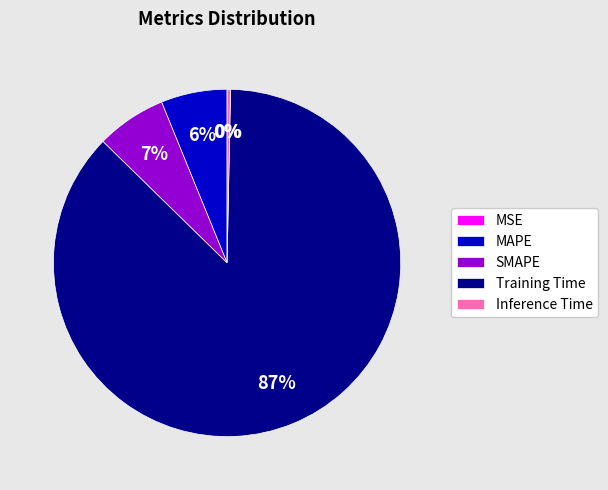

Which slice represents more than half of the pie?

Training Time